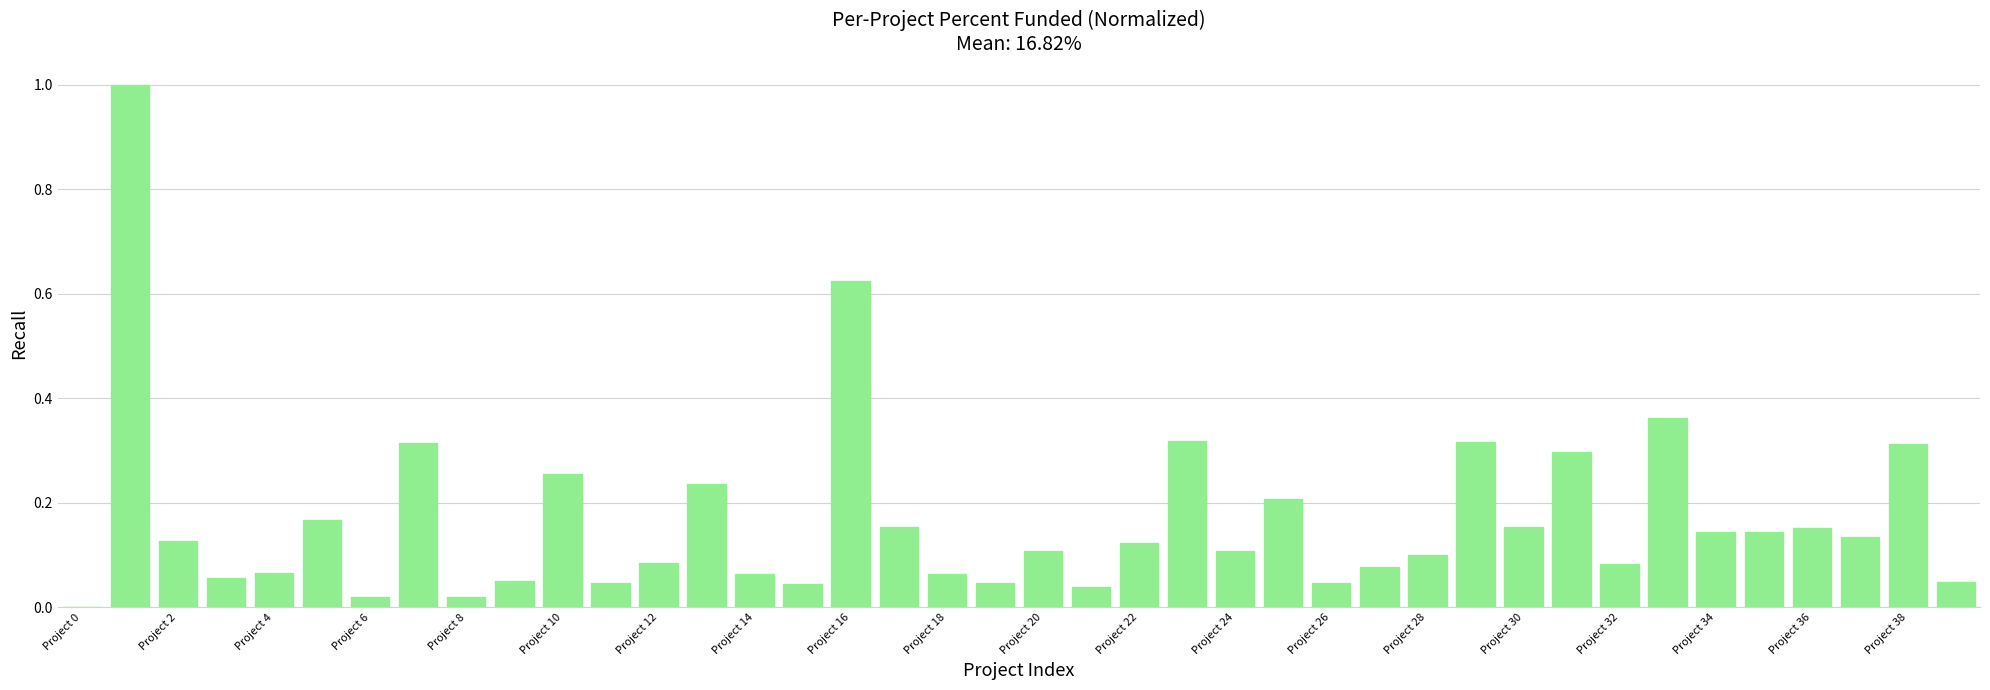

What is the sum of all values?

6.7